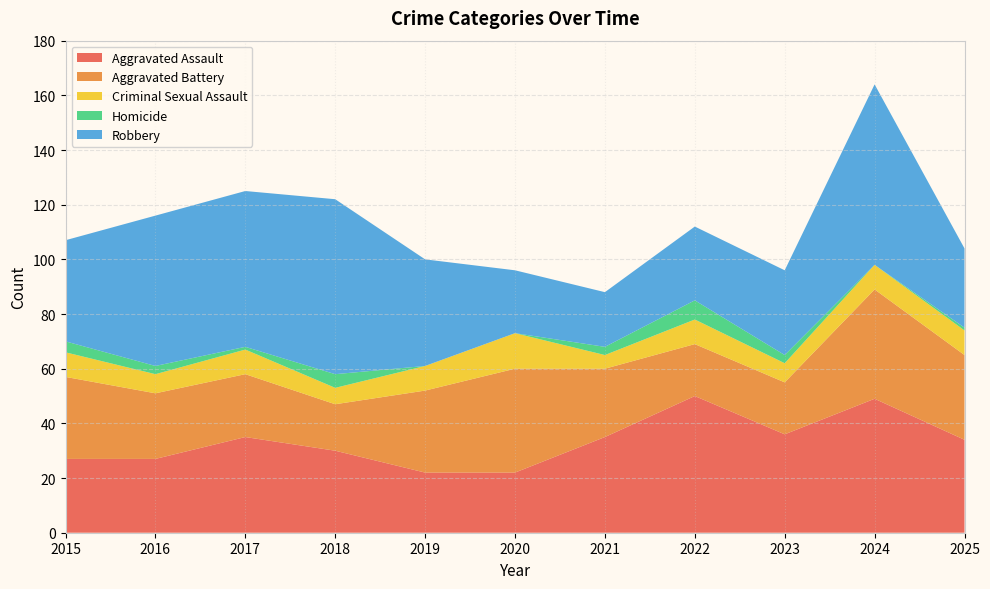

Reading left to right, extract all data points from this chart.

Aggravated Assault: 27	27	35	30	22	22	35	50	36	49	34
Aggravated Battery: 30	24	23	17	30	38	25	19	19	40	31
Criminal Sexual Assault: 9	7	9	6	9	13	5	9	7	9	9
Homicide: 4	3	1	5	0	0	3	7	3	0	1
Robbery: 37	55	57	64	39	23	20	27	31	66	29